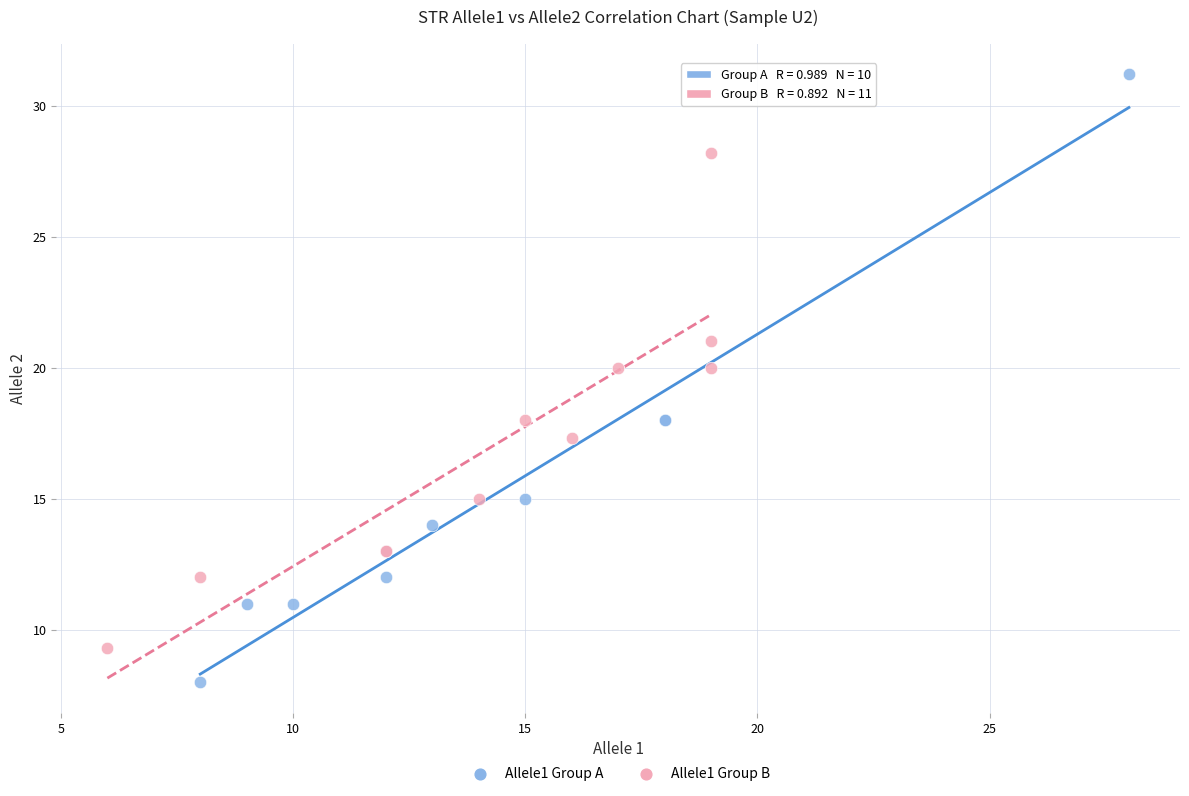

Which series reaches the maximum Y coordinate?

Allele1 Group A